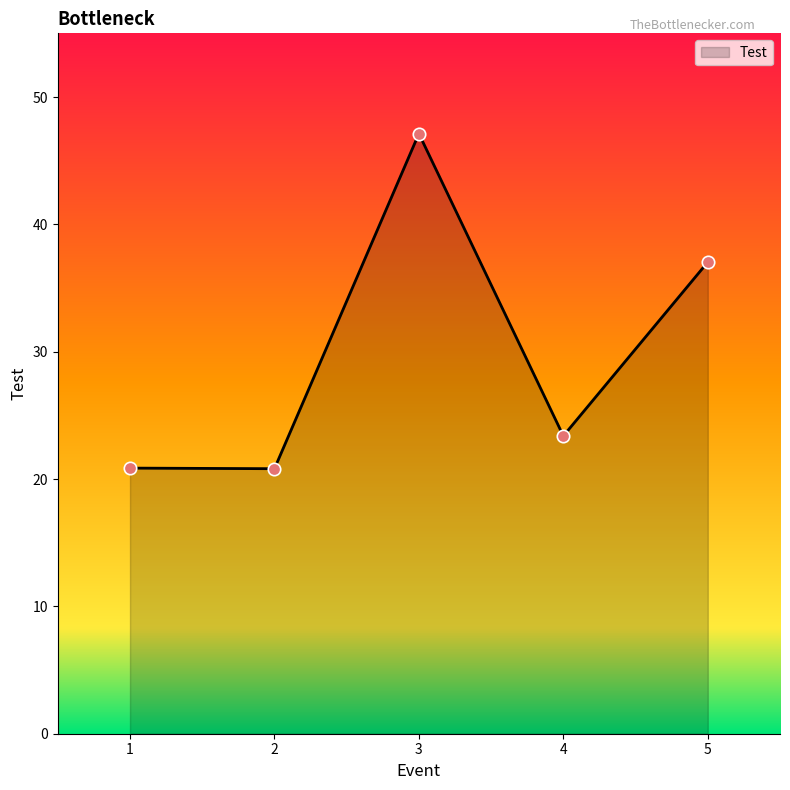

Approximately how many times larger is the value at 4 compared to 3?

0.5